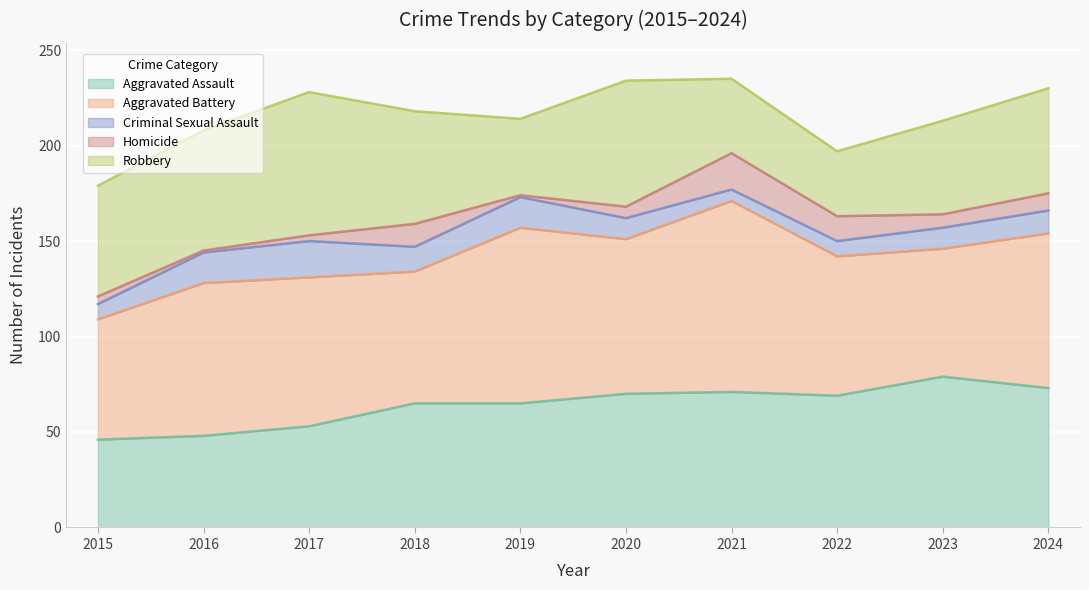

Reading left to right, extract all data points from this chart.

Aggravated Assault: 46	48	53	65	65	70	71	69	79	73
Aggravated Battery: 63	80	78	69	92	81	100	73	67	81
Criminal Sexual Assault: 8	16	19	13	16	11	6	8	11	12
Homicide: 4	1	3	12	1	6	19	13	7	9
Robbery: 58	63	75	59	40	66	39	34	49	55